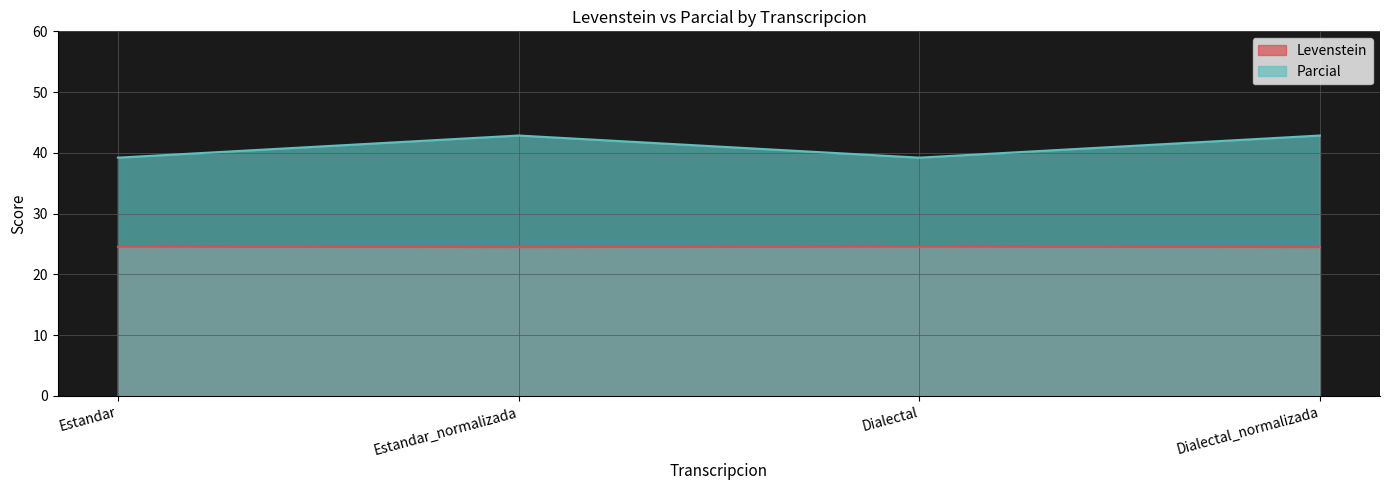

Which series has the widest spread of values?

Parcial